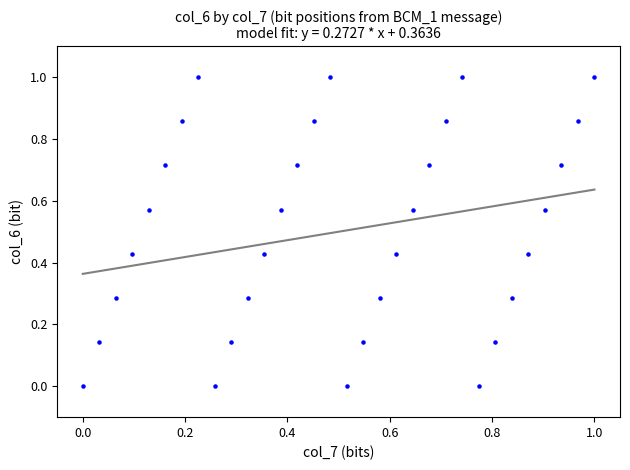

What is the range of Y values (max minus min)?

1.0